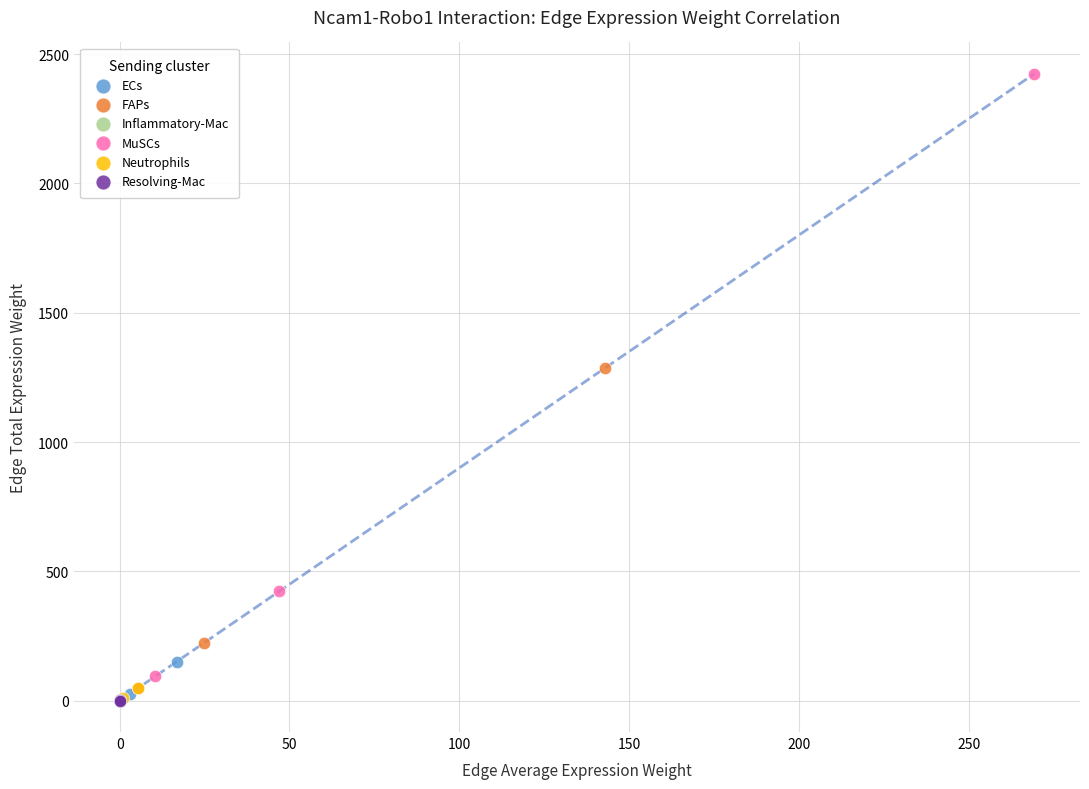

Which series has the widest spread of Y values?

MuSCs